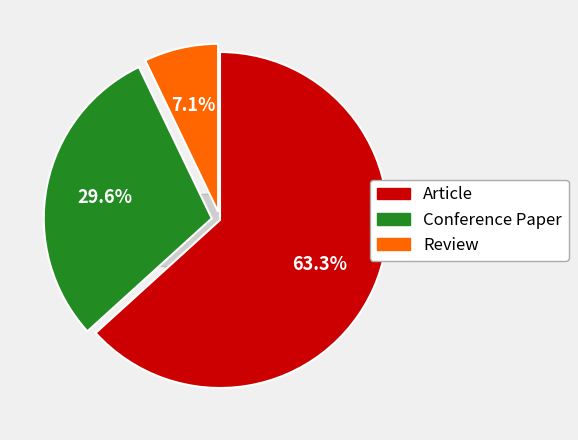

Between Conference Paper and Article, which is larger?

Article